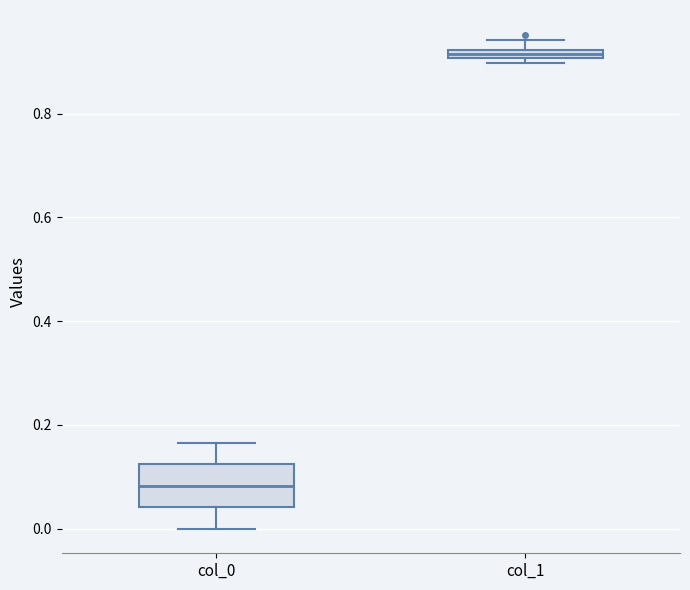

Which box is the tallest, from its lower edge to its upper edge?

col_0